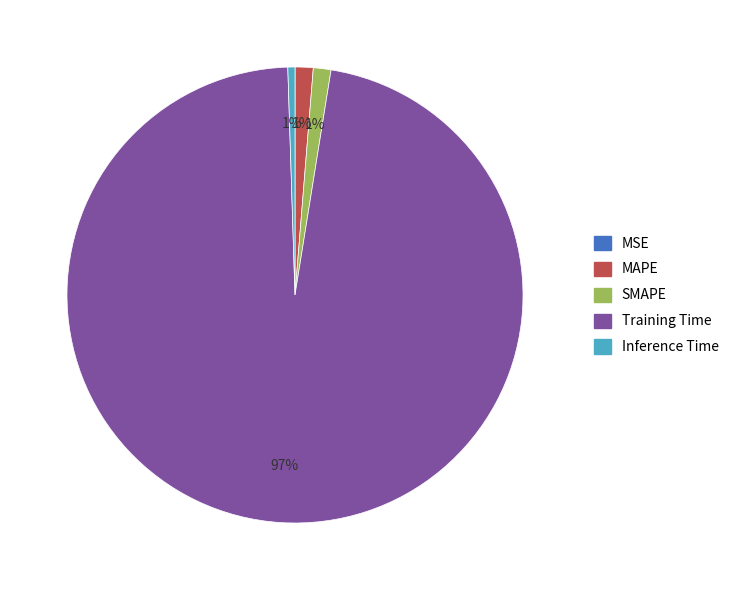

True or false: MAPE accounts for 1% of the total.

True